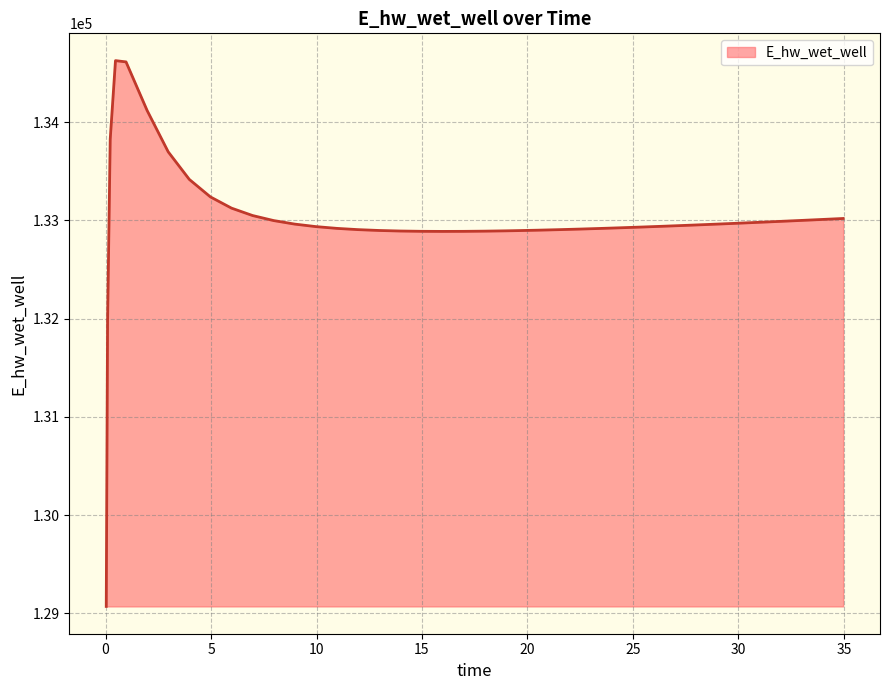

What is the maximum value shown in the chart?

134626.3